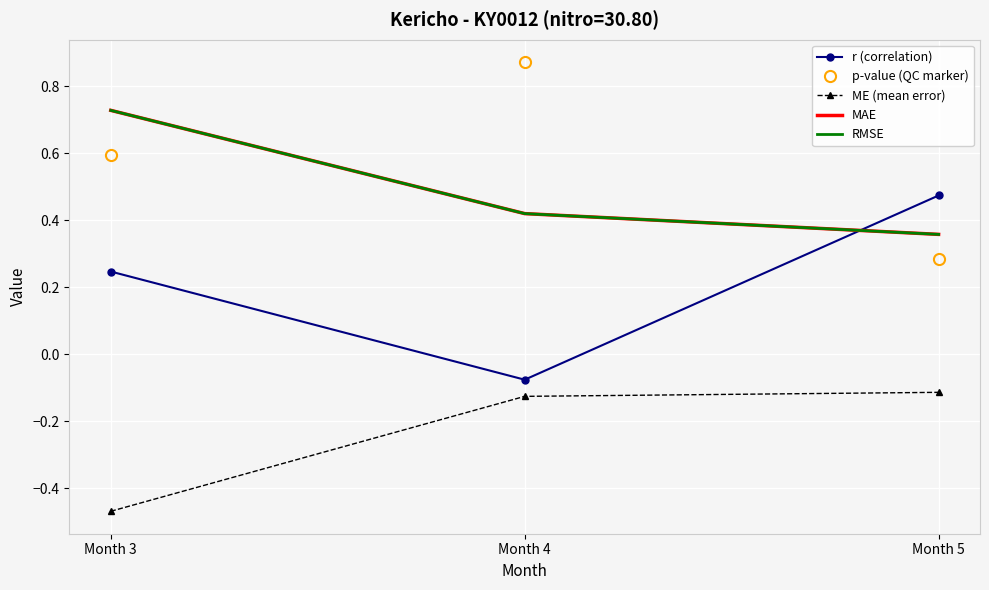

At which category is the sum across all series the highest?

Month 3